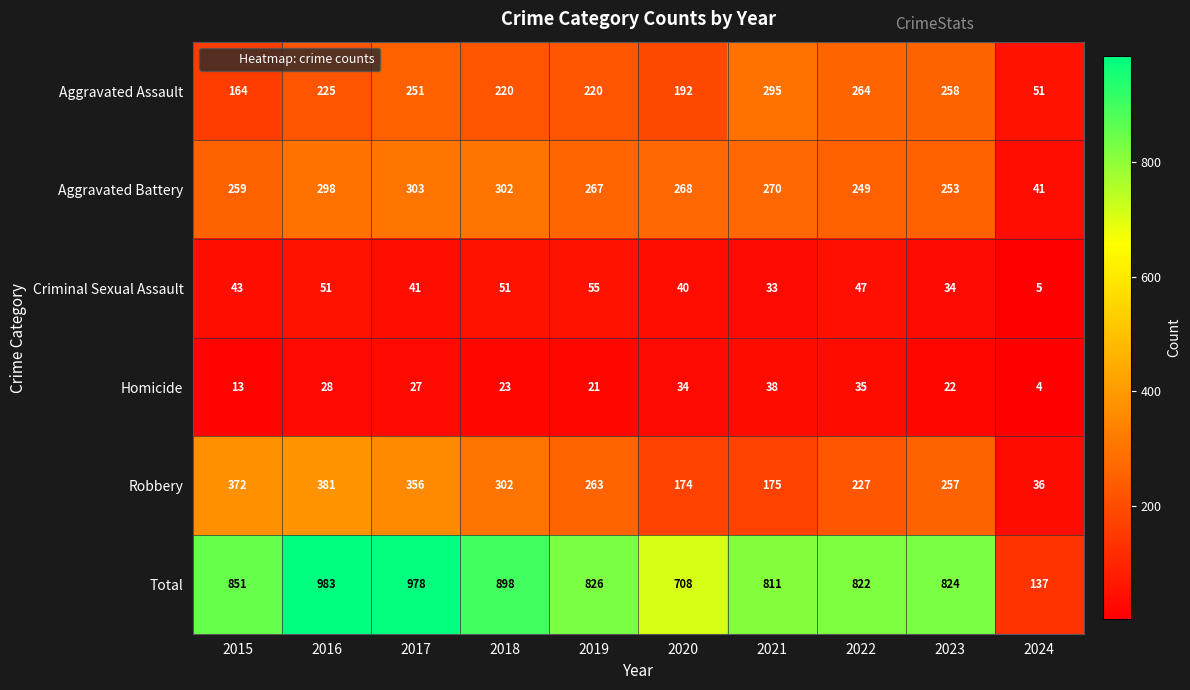

What is the approximate value of Criminal Sexual Assault at 2024?

5